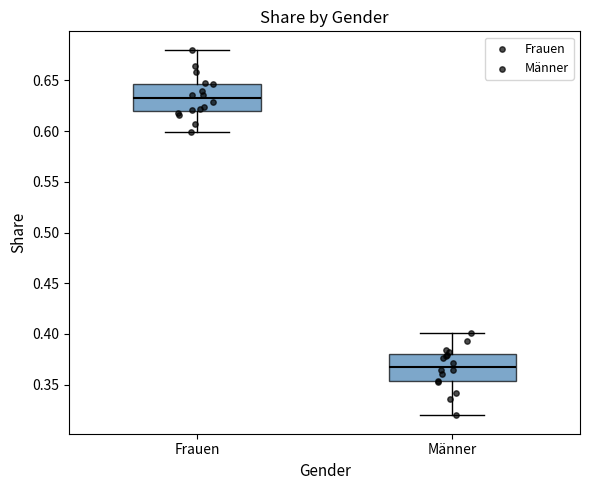

Reading left to right, transcribe this box plot: for each box, give where its median line is, the range the box spans, and where its two whiskers end, as read against the y-axis. The values are not printed on the chart, so give them approximately, as read against the axis.

Frauen: median 0.630, box 0.620 to 0.645, whiskers 0.600 to 0.680
Männer: median 0.370, box 0.355 to 0.380, whiskers 0.320 to 0.400